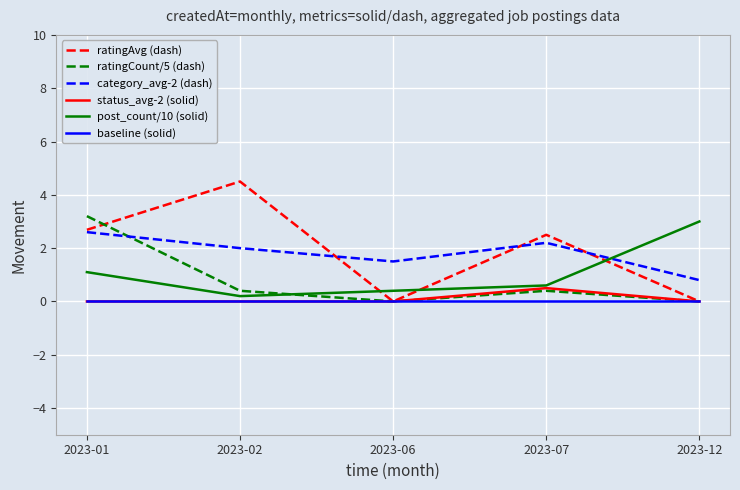

What are all the series names shown in the legend?

ratingAvg (dash), ratingCount/5 (dash), category_avg-2 (dash), status_avg-2 (solid), post_count/10 (solid), baseline (solid)